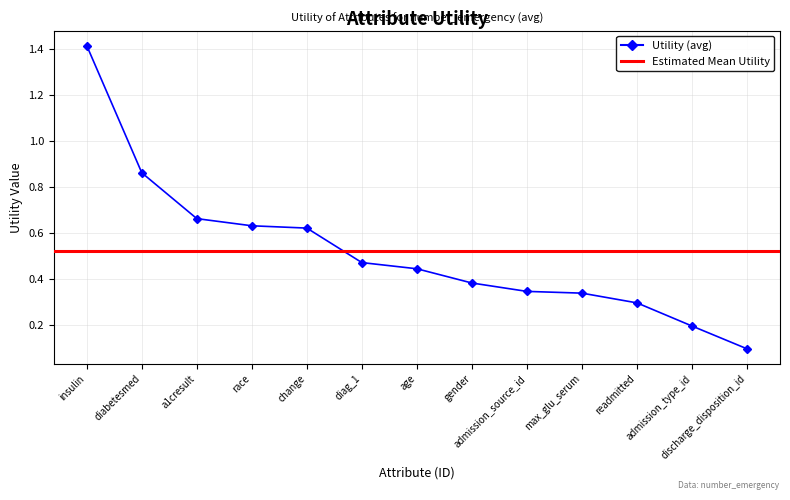

True or false: the data has more than 2 interior local peaks.

False